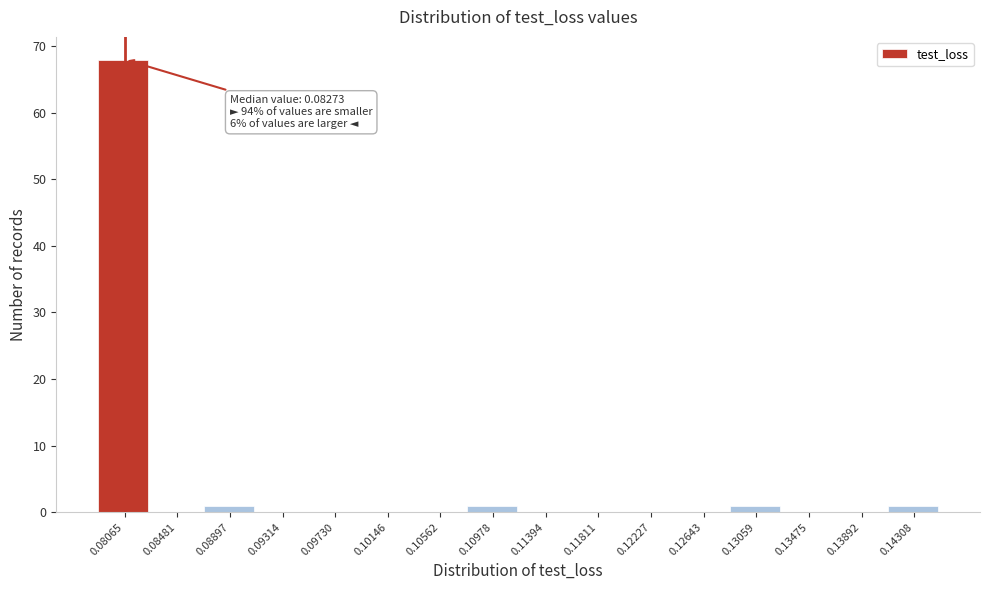

Reading right to left, transcribe all the data shown in this chart.

0.14308=1	0.13892=0	0.13475=0	0.13059=1	0.12643=0	0.12227=0	0.11811=0	0.11394=0	0.10978=1	0.10562=0	0.10146=0	0.09730=0	0.09314=0	0.08897=1	0.08481=0	0.08065=68